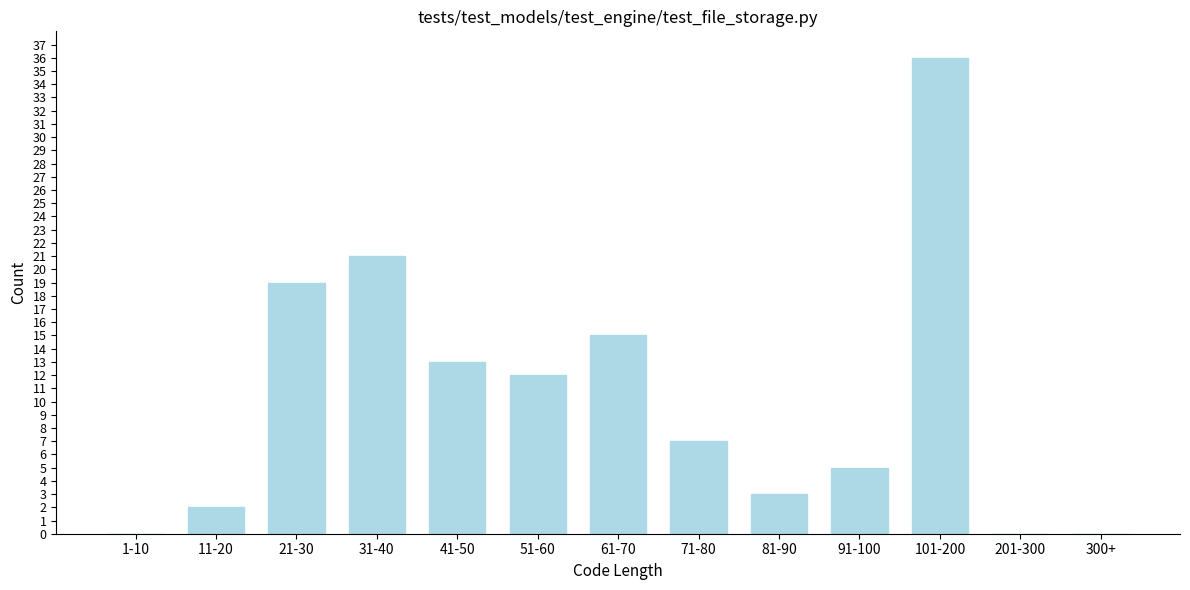

Reading left to right, what are all the values shown in this chart?

1-10=0	11-20=2	21-30=19	31-40=21	41-50=13	51-60=12	61-70=15	71-80=7	81-90=3	91-100=5	101-200=36	201-300=0	300+=0